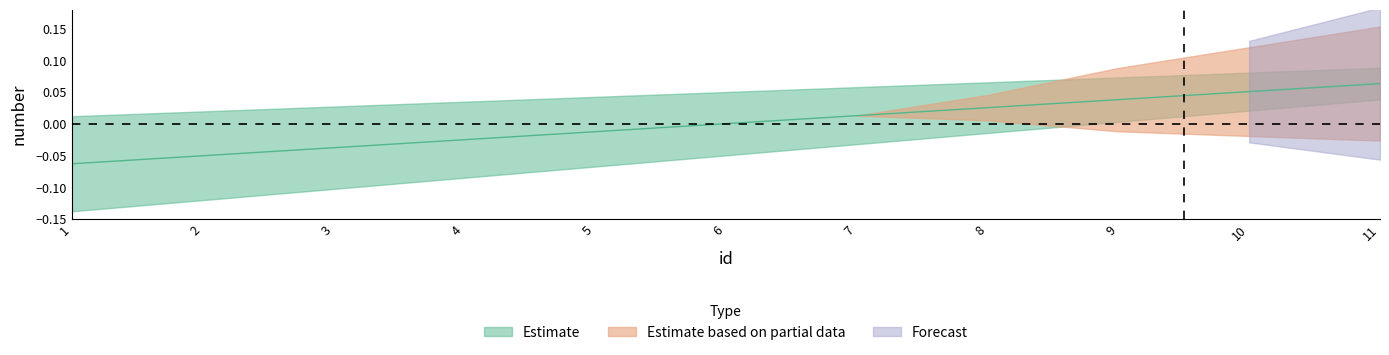

What is the difference between the maximum and minimum values?

0.1